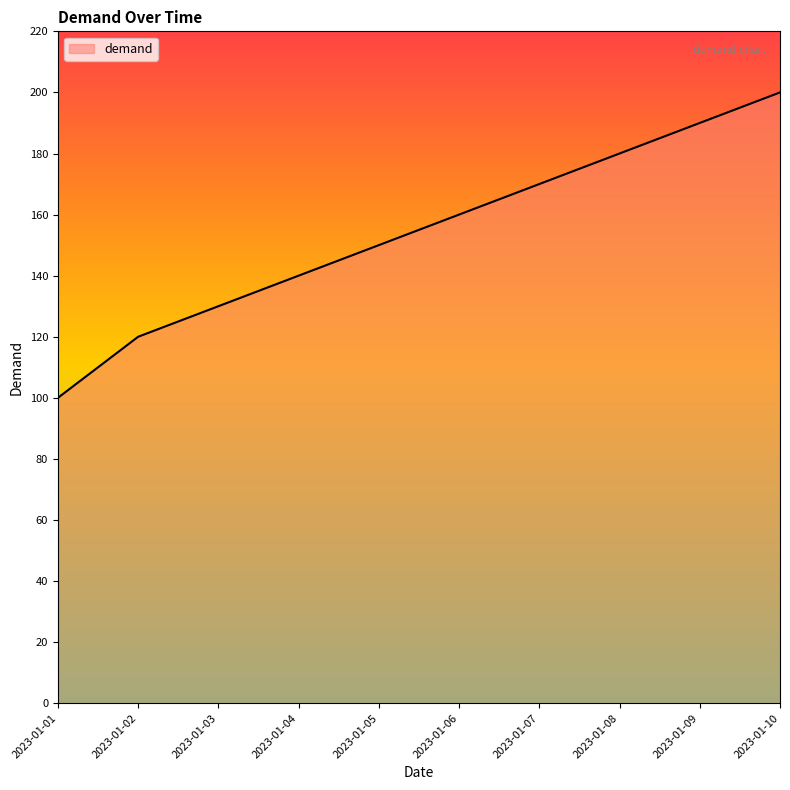

What value does the data have at 2023-01-10?

200